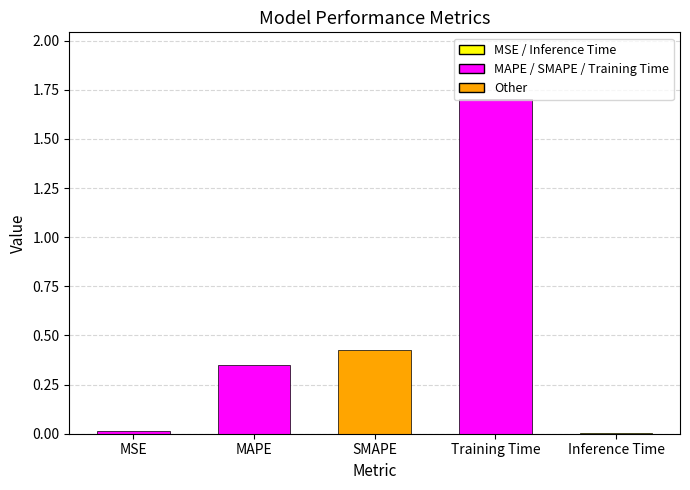

Read the value at Training Time.

1.7